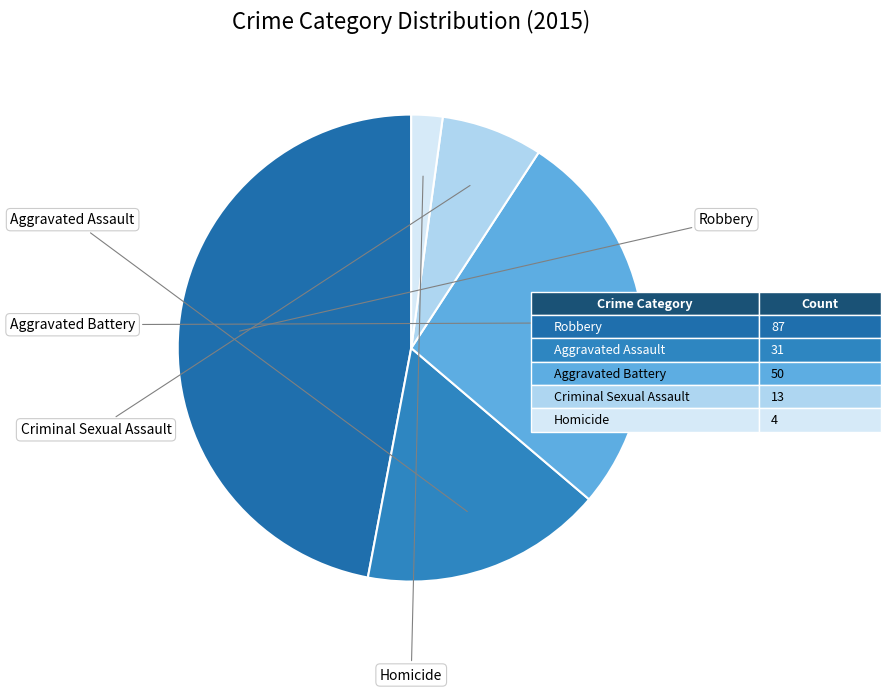

To the nearest percent, what is the difference between the largest and smallest slice percentages?

45%